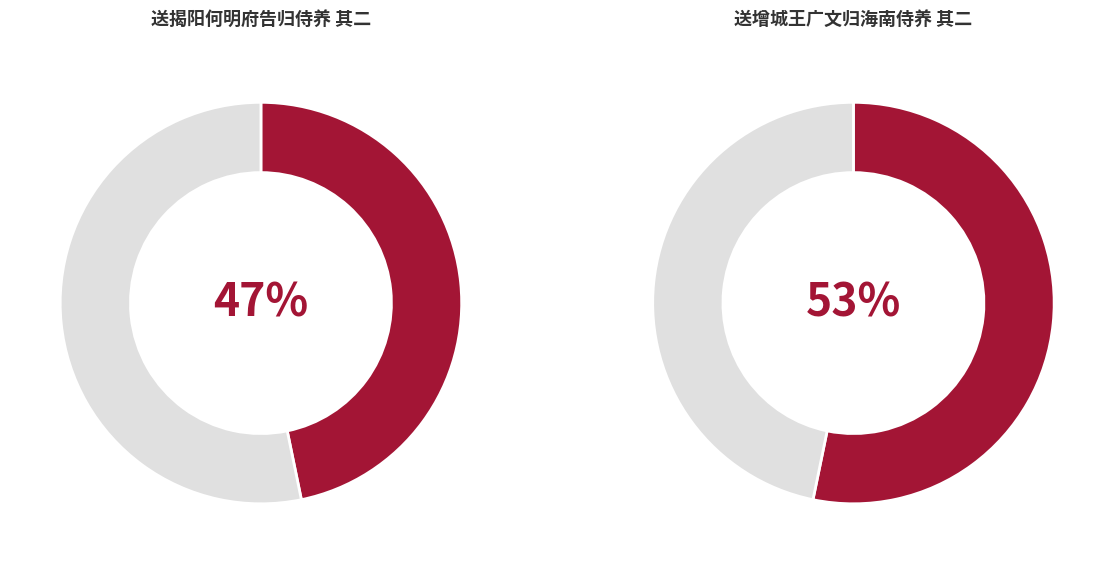

What is the majority slice?

送增城王广文归海南侍养 其二